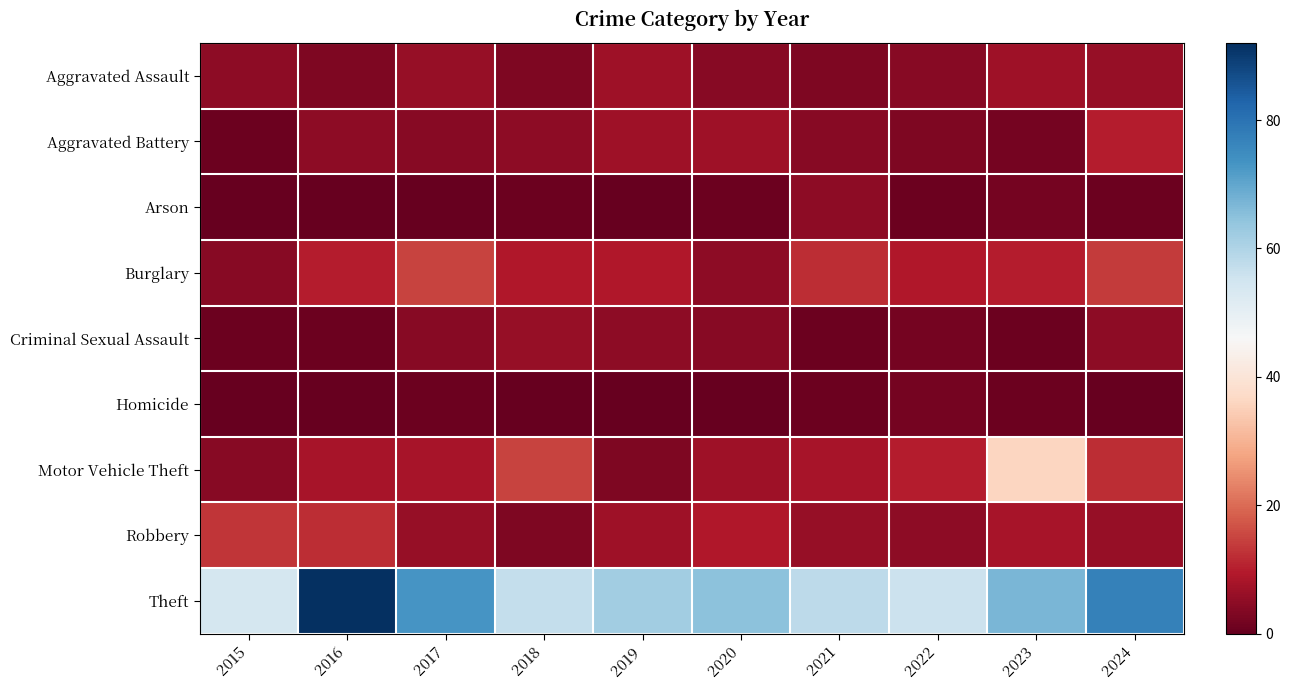

Reading right to left, what are all the values shown in this chart?

Aggravated Assault: 2024=6	2023=7	2022=4	2021=3	2020=4	2019=7	2018=3	2017=6	2016=3	2015=5
Aggravated Battery: 2024=10	2023=2	2022=3	2021=4	2020=7	2019=7	2018=5	2017=4	2016=5	2015=1
Arson: 2024=1	2023=2	2022=1	2021=5	2020=1	2019=0	2018=1	2017=0	2016=0	2015=0
Burglary: 2024=14	2023=10	2022=9	2021=12	2020=5	2019=9	2018=9	2017=15	2016=10	2015=4
Criminal Sexual Assault: 2024=5	2023=1	2022=2	2021=1	2020=4	2019=5	2018=6	2017=4	2016=1	2015=1
Homicide: 2024=0	2023=1	2022=2	2021=1	2020=0	2019=0	2018=0	2017=1	2016=0	2015=0
Motor Vehicle Theft: 2024=12	2023=36	2022=10	2021=8	2020=7	2019=3	2018=15	2017=8	2016=8	2015=4
Robbery: 2024=6	2023=8	2022=5	2021=6	2020=9	2019=7	2018=3	2017=6	2016=12	2015=13
Theft: 2024=77	2023=67	2022=56	2021=58	2020=65	2019=62	2018=57	2017=73	2016=92	2015=54